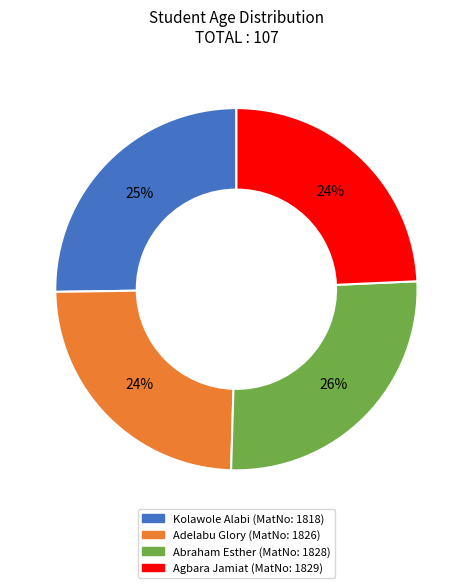

Is there a majority slice in this chart?

No